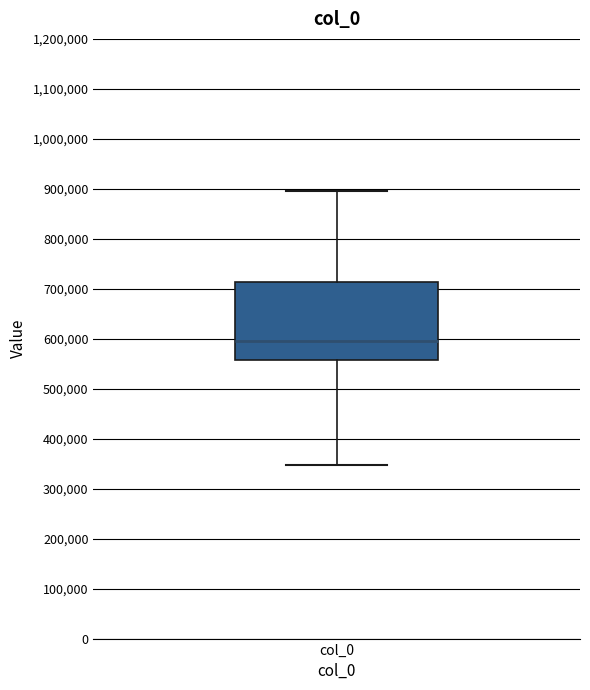

Transcribe this box plot: give where the median line is, the range the box spans, and where the two whiskers end, as read against the y-axis. The values are not printed on the chart, so give them approximately, as read against the axis.

median 590000, box 560000 to 710000, whiskers 350000 to 900000